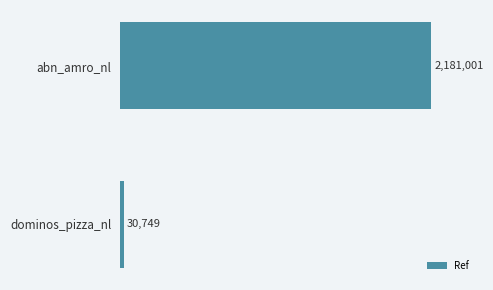

Which category has the lowest value across all series?

dominos_pizza_nl